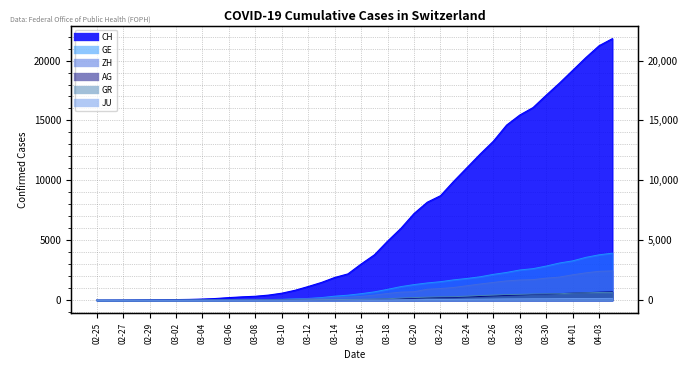

What position from the left is 02-29?

5